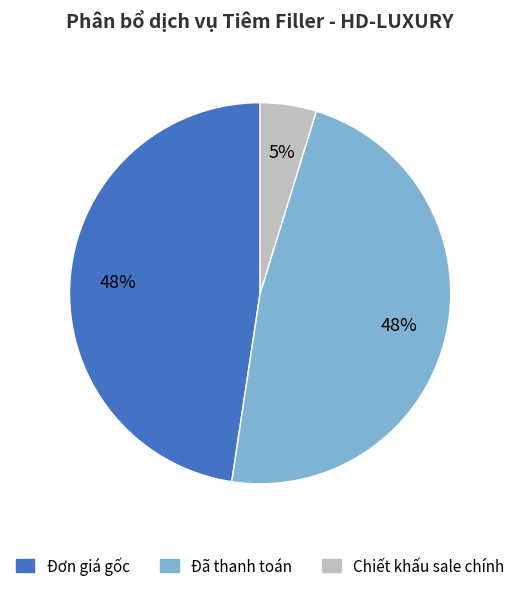

True or false: Đã thanh toán accounts for 48% of the total.

True